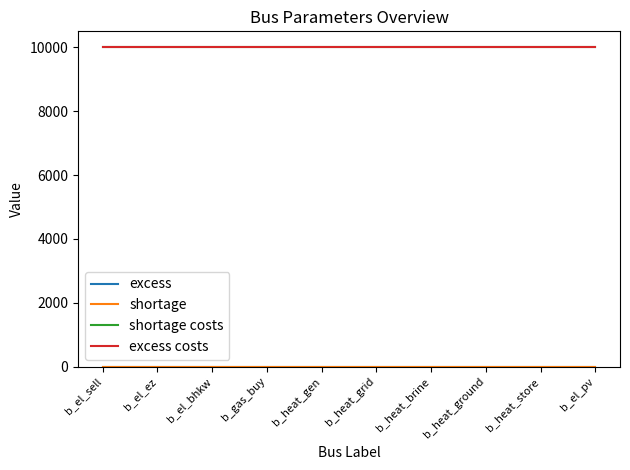

How many lines are shown in the chart?

4